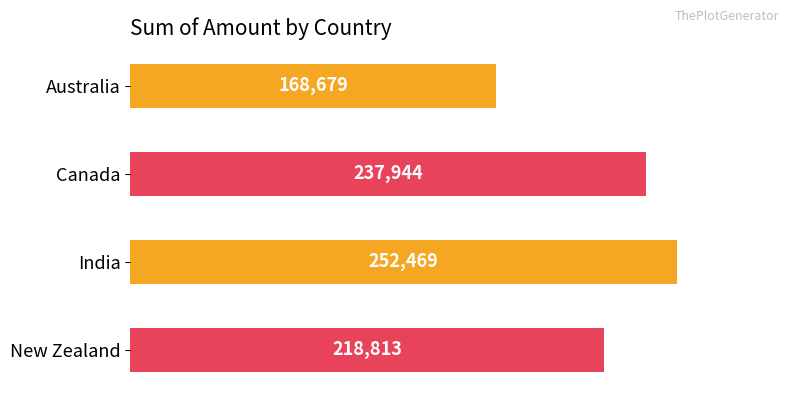

How many bars are there in total?

4